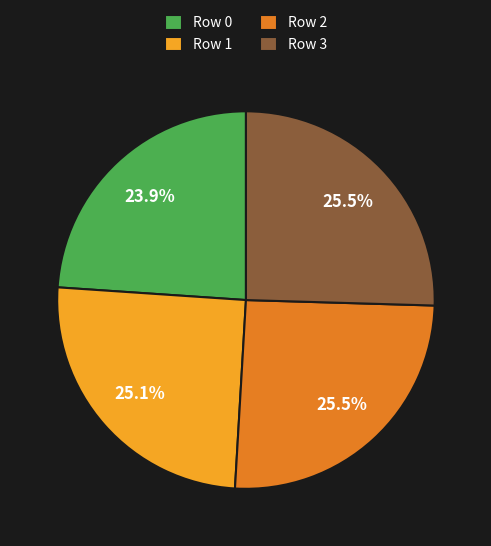

Do Row 3 and Row 2 together represent more than half of the pie?

Yes